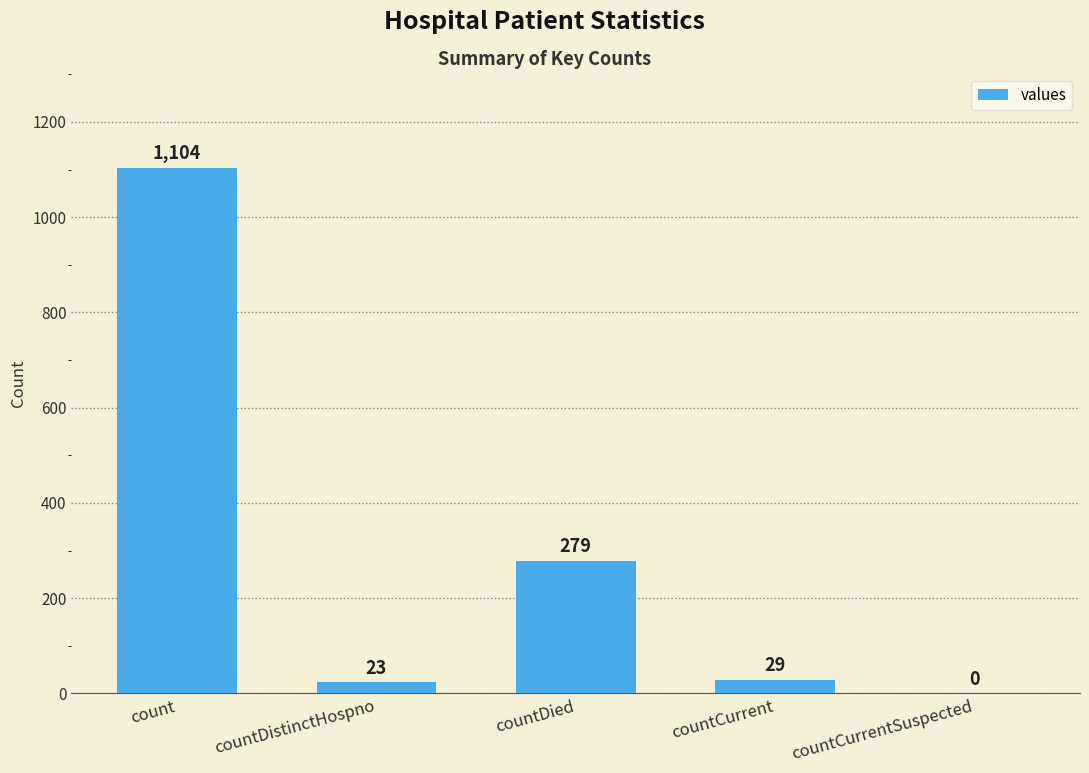

What is the sum of all values?

1435